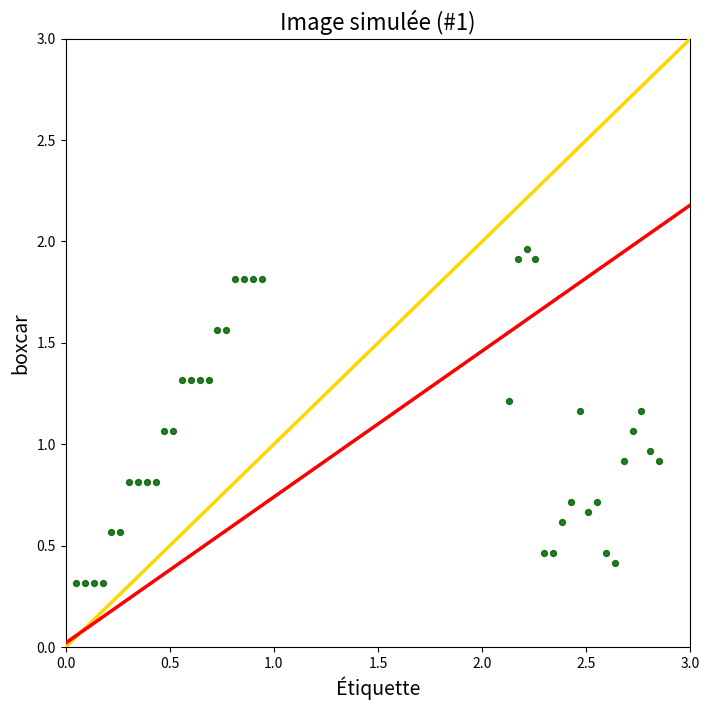

What is the range of X values (max minus min)?

2.8